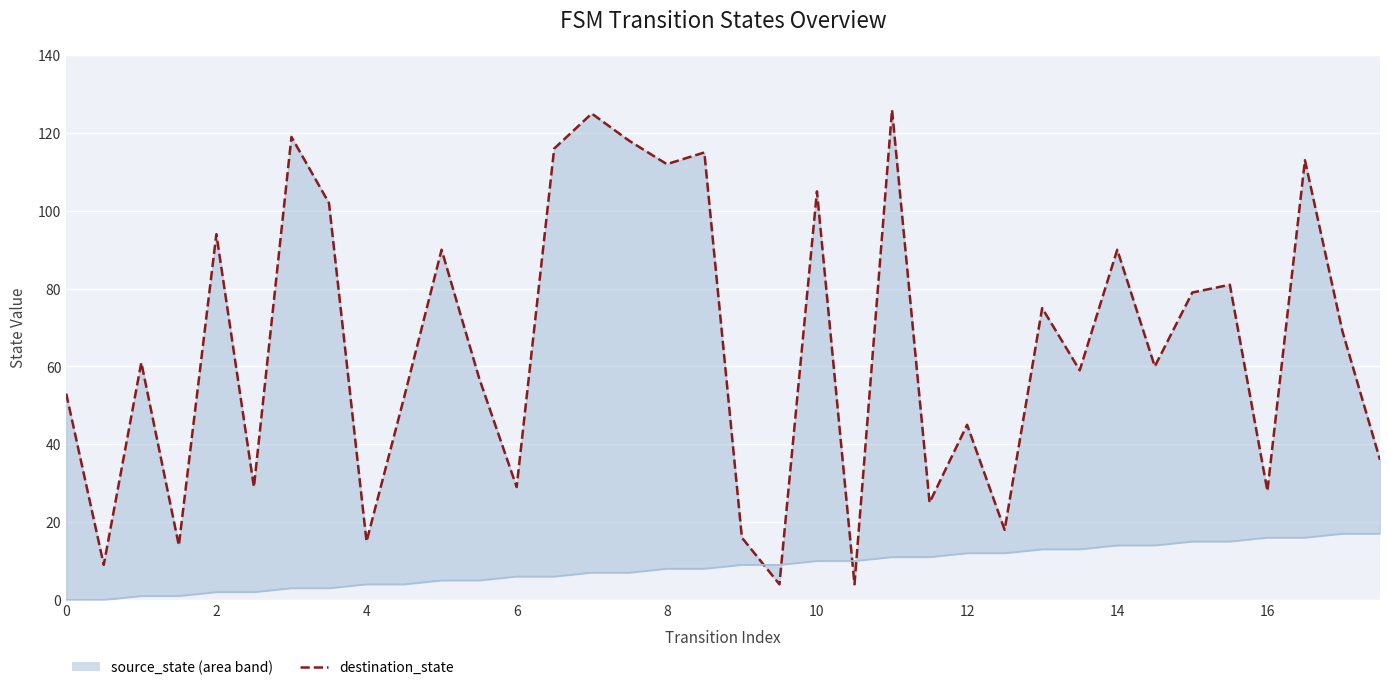

How many data points in destination_state are above 61?

17